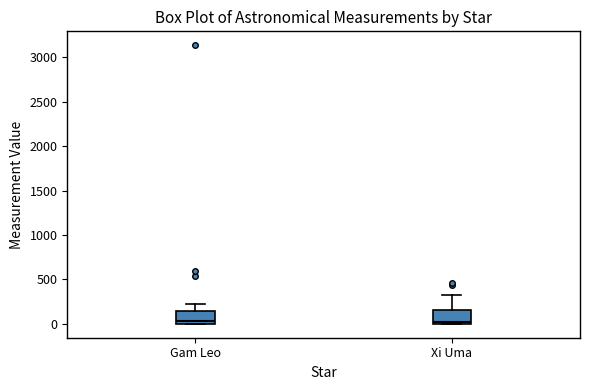

Where is the upper edge of the box for Xi Uma on the y-axis? The values are not printed on the chart, so give them approximately, as read against the axis.

150